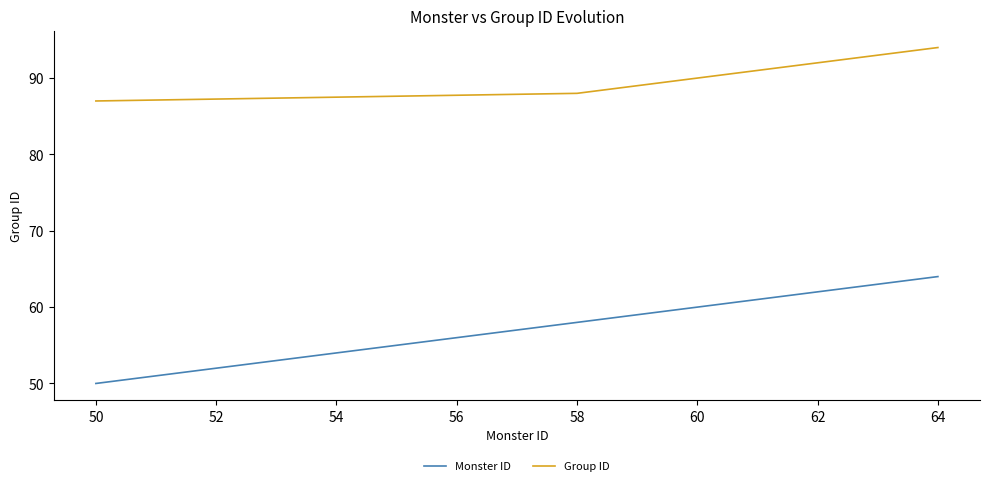

Rank the series by their maximum value, from highest to lowest.

Group ID, Monster ID